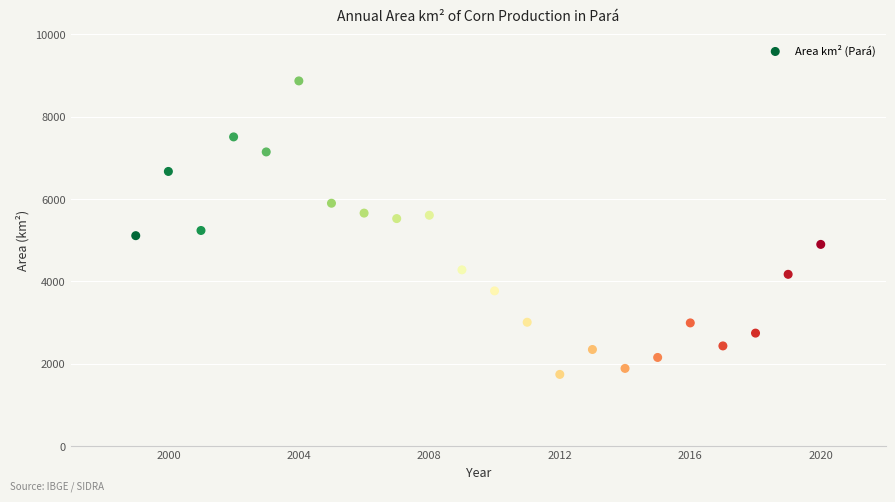

What is the range of X values (max minus min)?

21